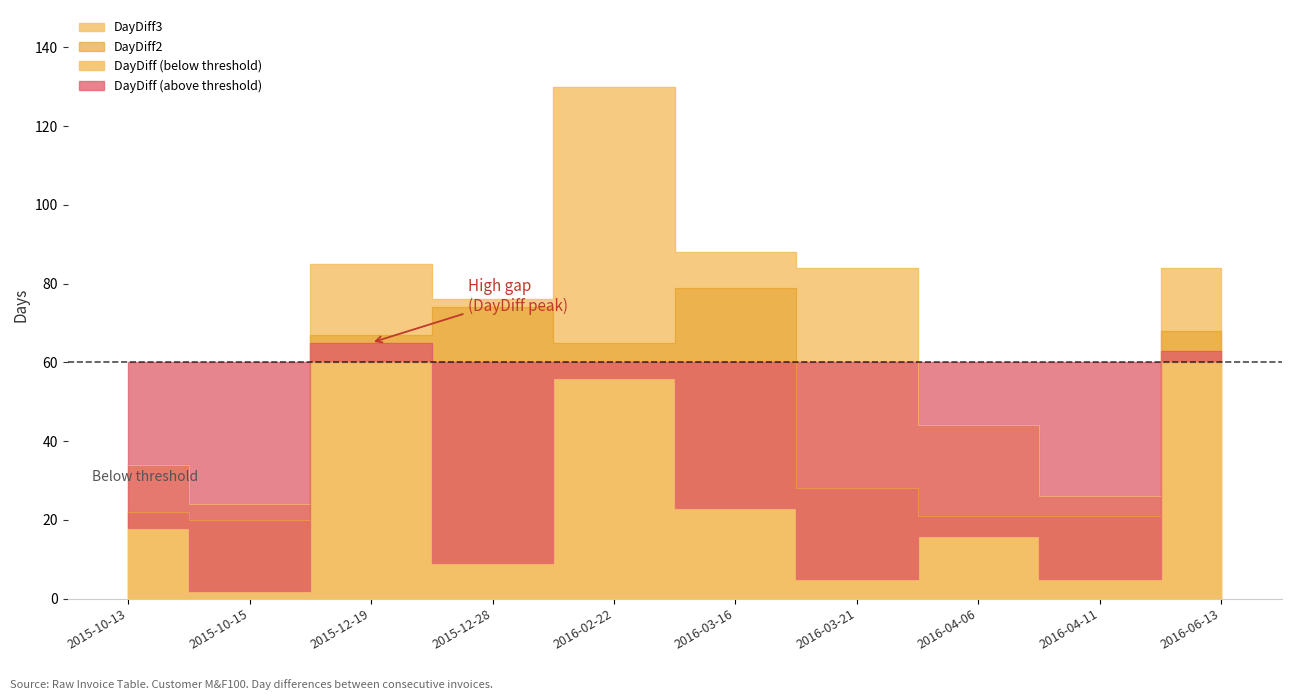

Between 2015-10-15 and 2016-04-11, which is larger?

2016-04-11